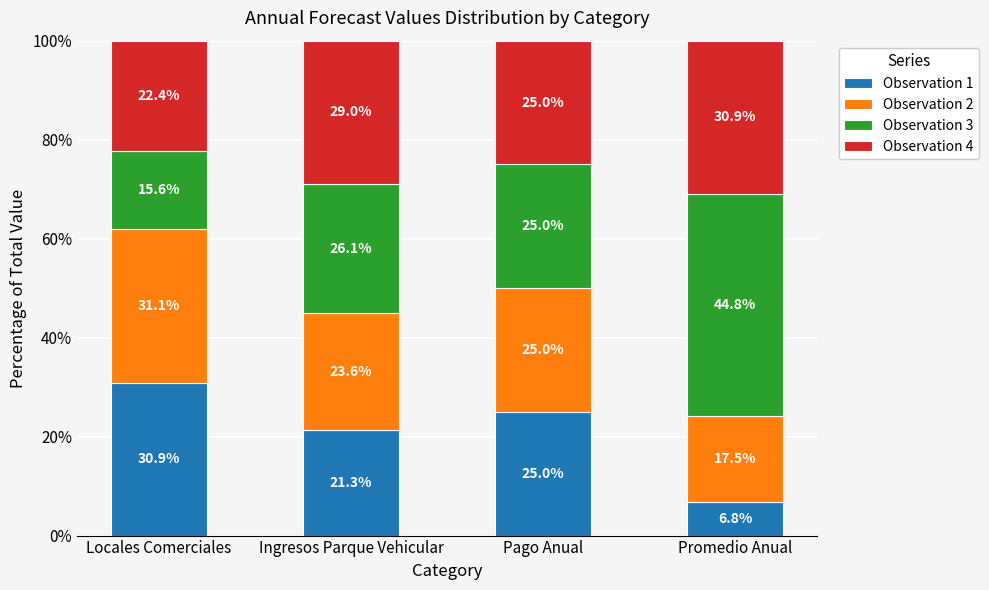

What is the total value across all series at Ingresos Parque Vehicular?

100.0